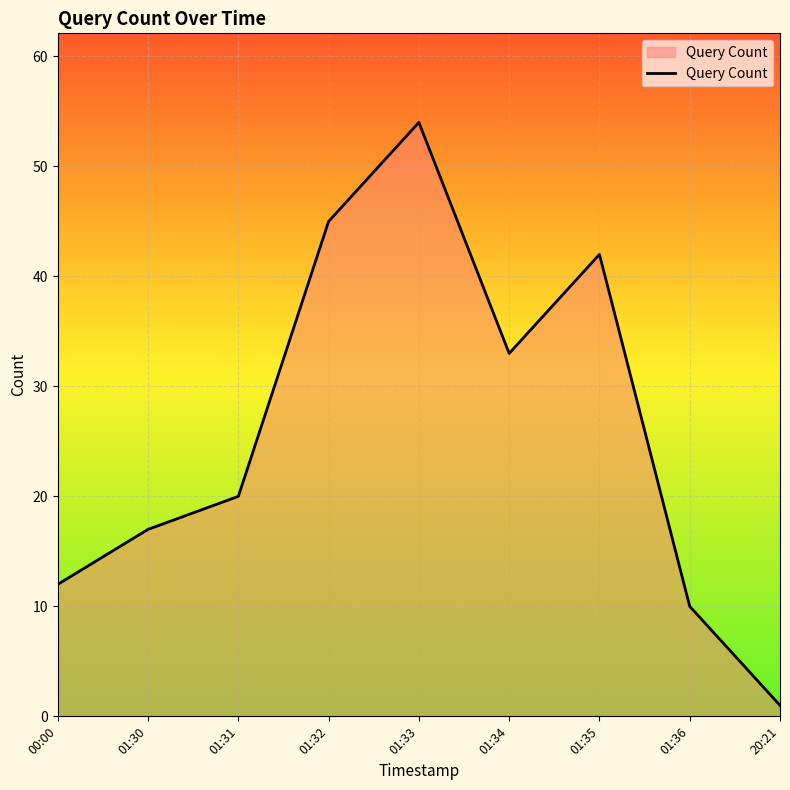

Where is the first local minimum?

01:34